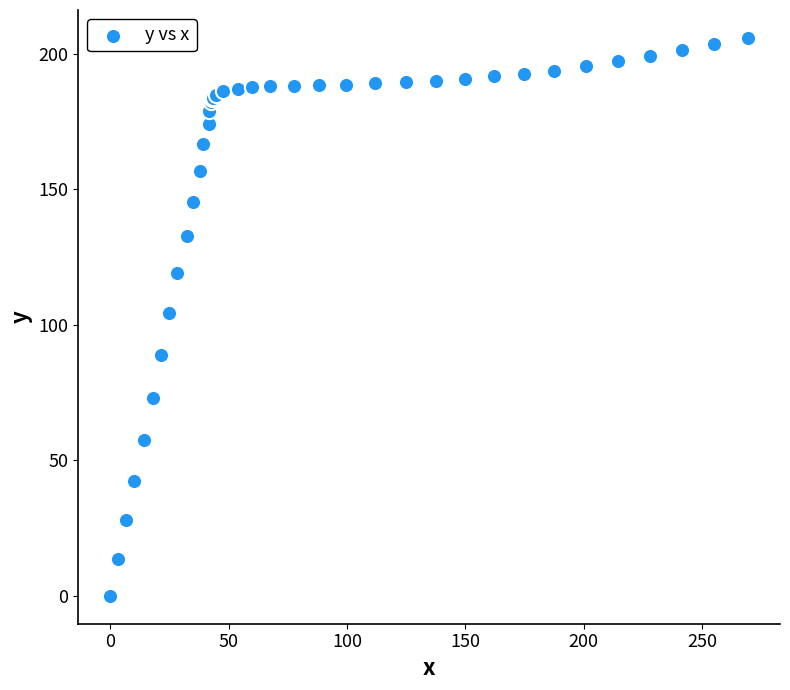

What Y value in the scatter plot is closest to 102?

104.4